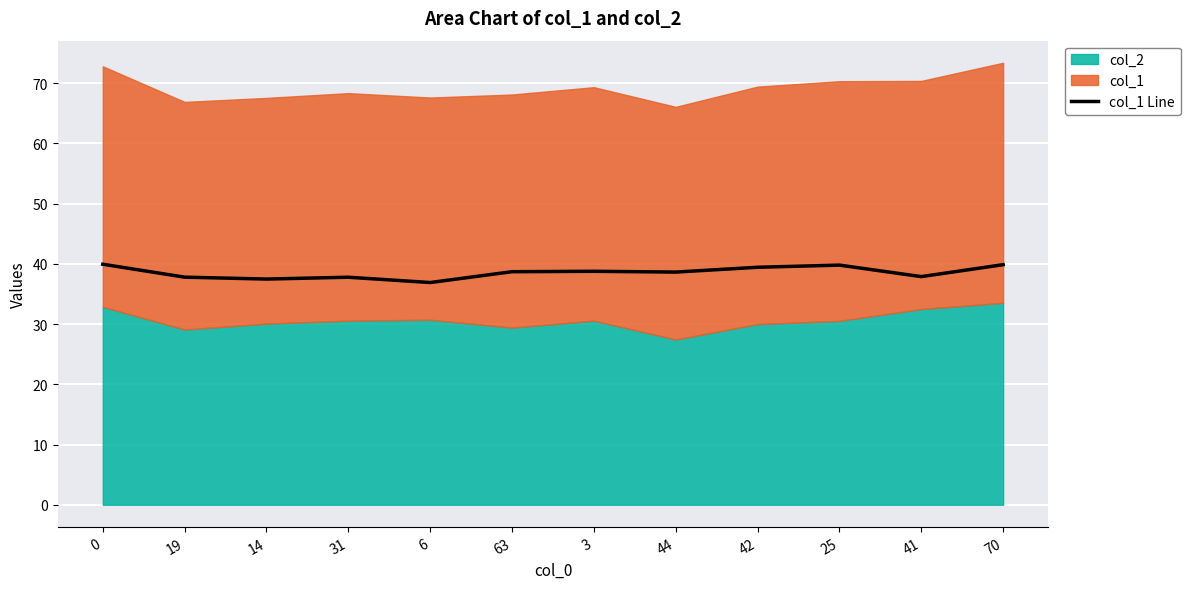

Reading left to right, what are all the values shown in this chart?

39.9	37.8	37.5	37.8	36.9	38.7	38.8	38.6	39.4	39.8	37.9	39.8